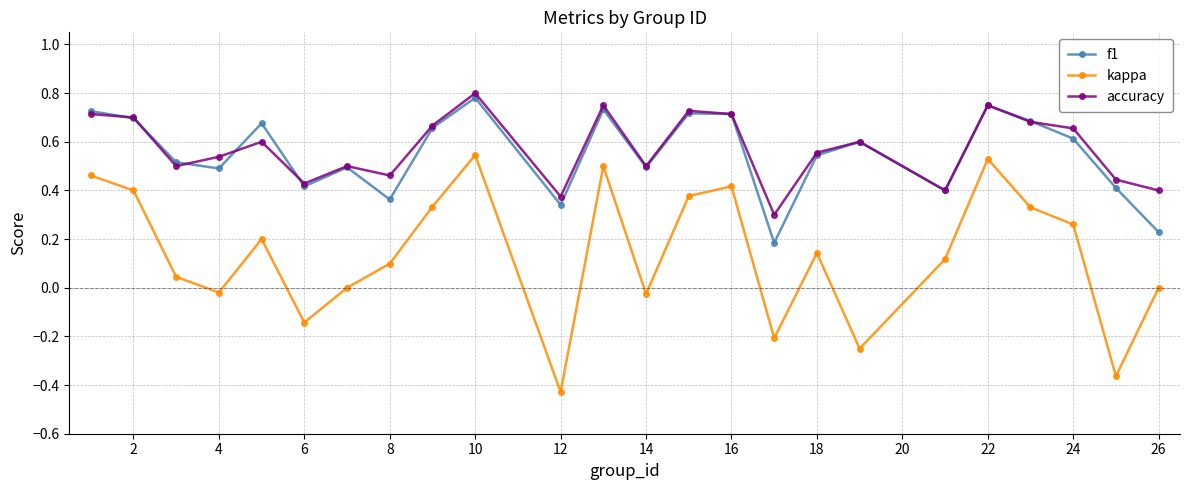

Rank the series by their maximum value, from highest to lowest.

accuracy, f1, kappa